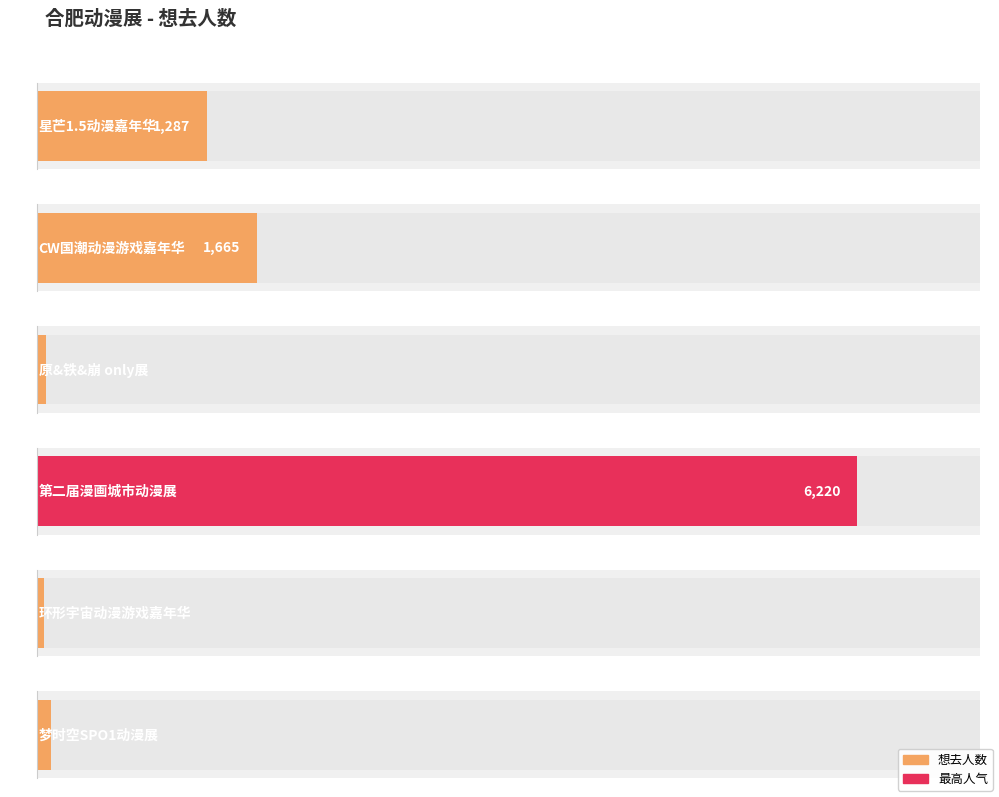

What is the minimum value shown in the chart?

53